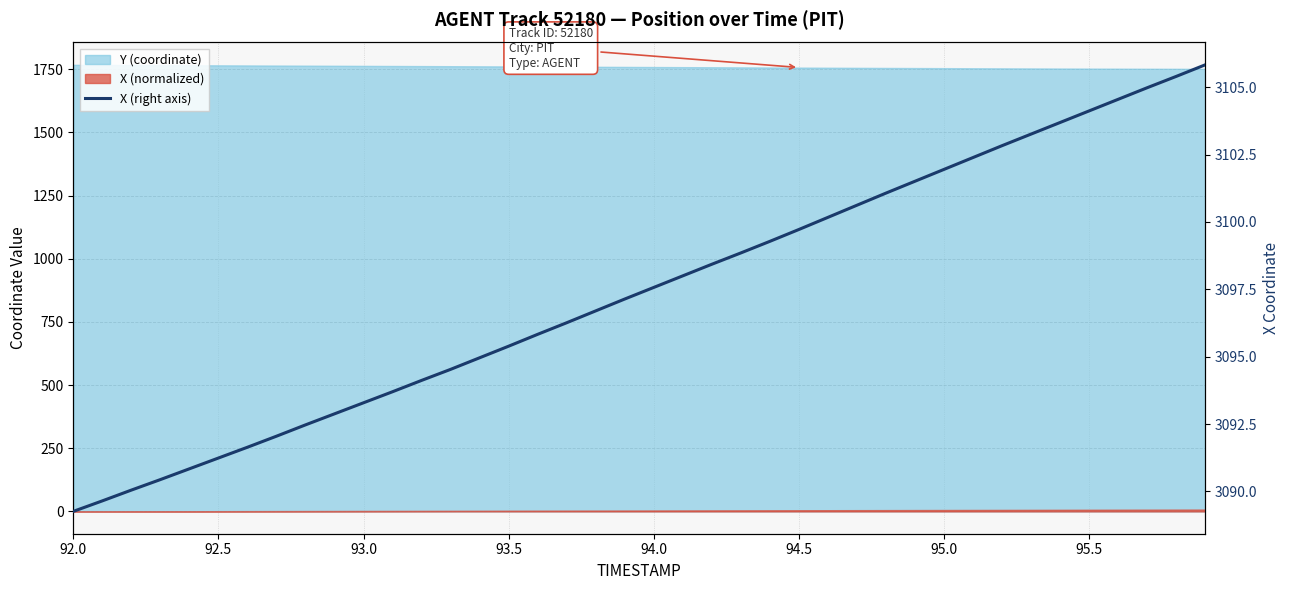

What is the value of the 6th point from the left?

3091.2